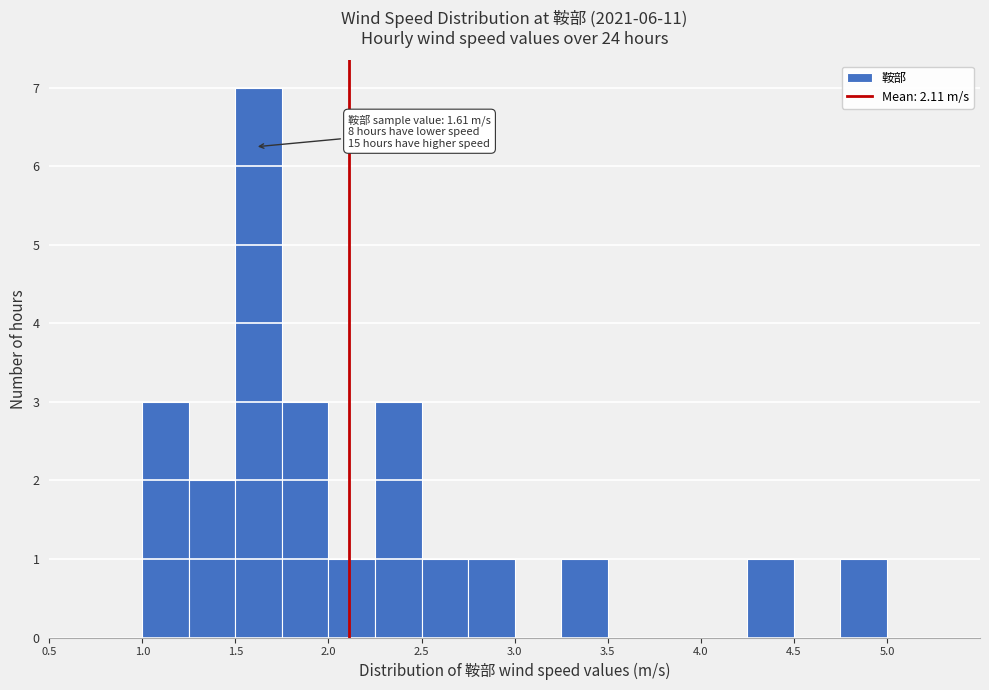

Which range on the x-axis has the tallest bar?

1.50 to 1.75